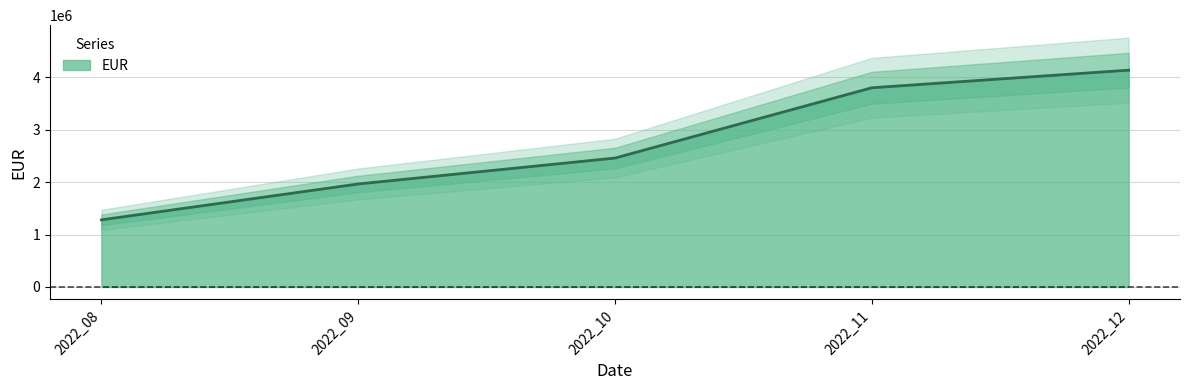

Rank the categories by value from highest to lowest.

2022_12, 2022_11, 2022_10, 2022_09, 2022_08